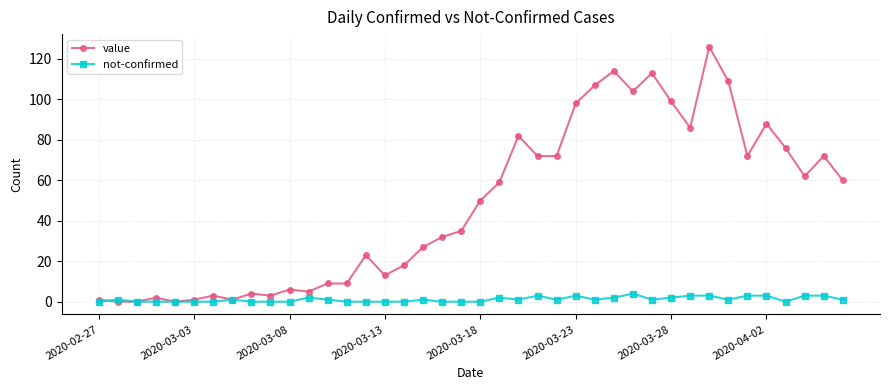

Which series has the largest total across all categories?

value